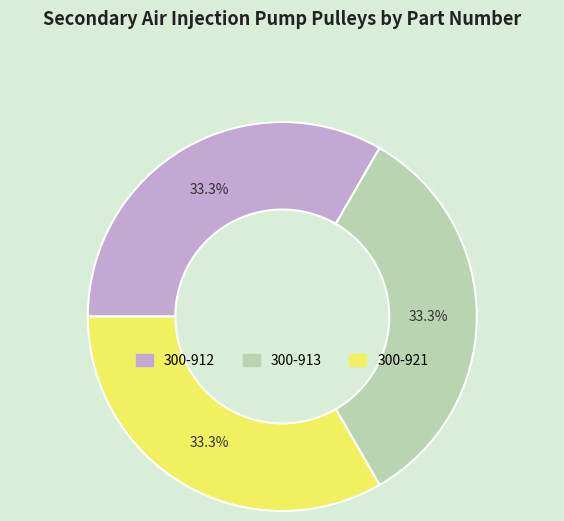

Count the number of slices in the pie.

3